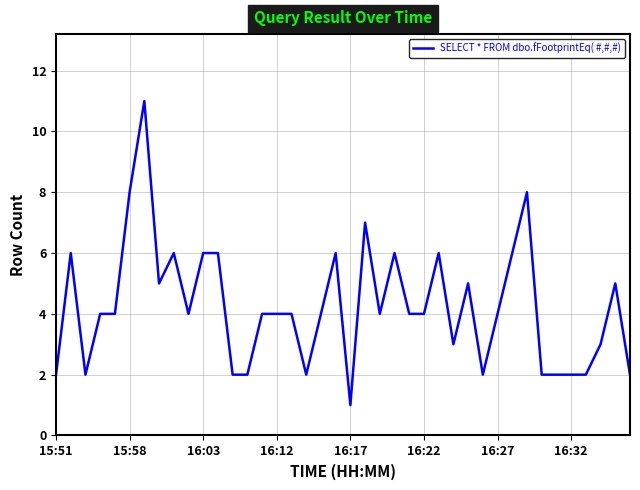

What is the average value?

4